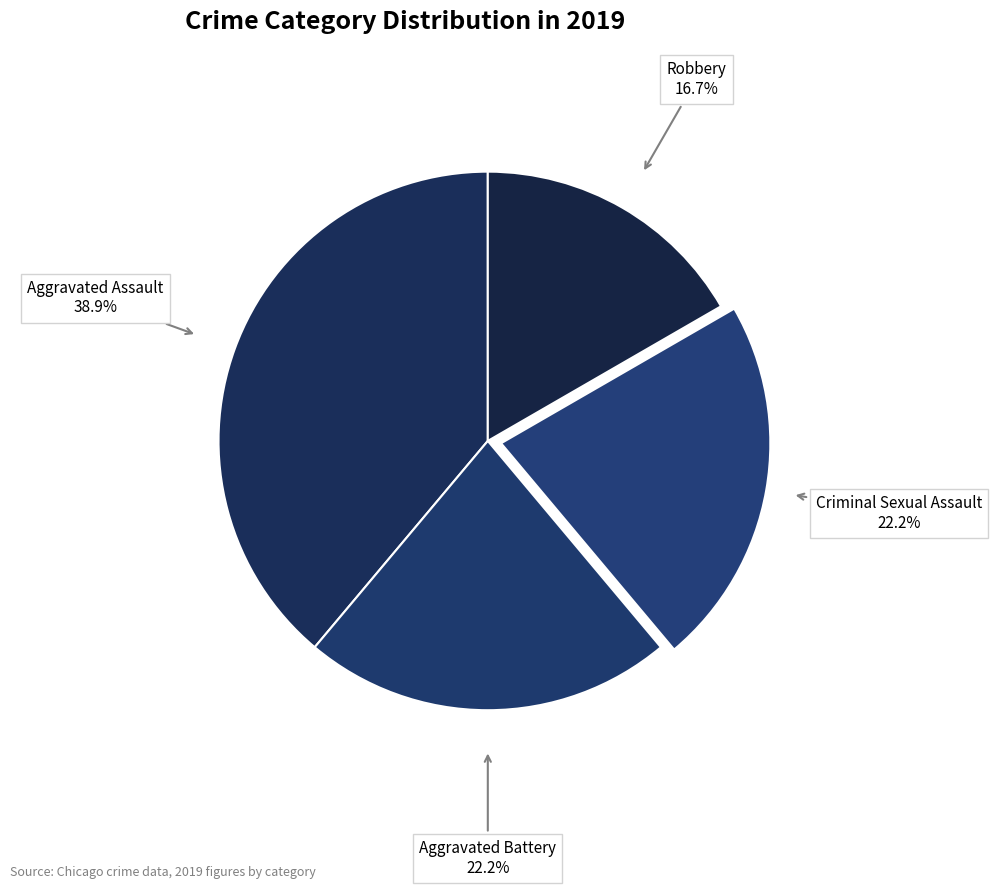

To the nearest percent, what is the average slice percentage?

20%